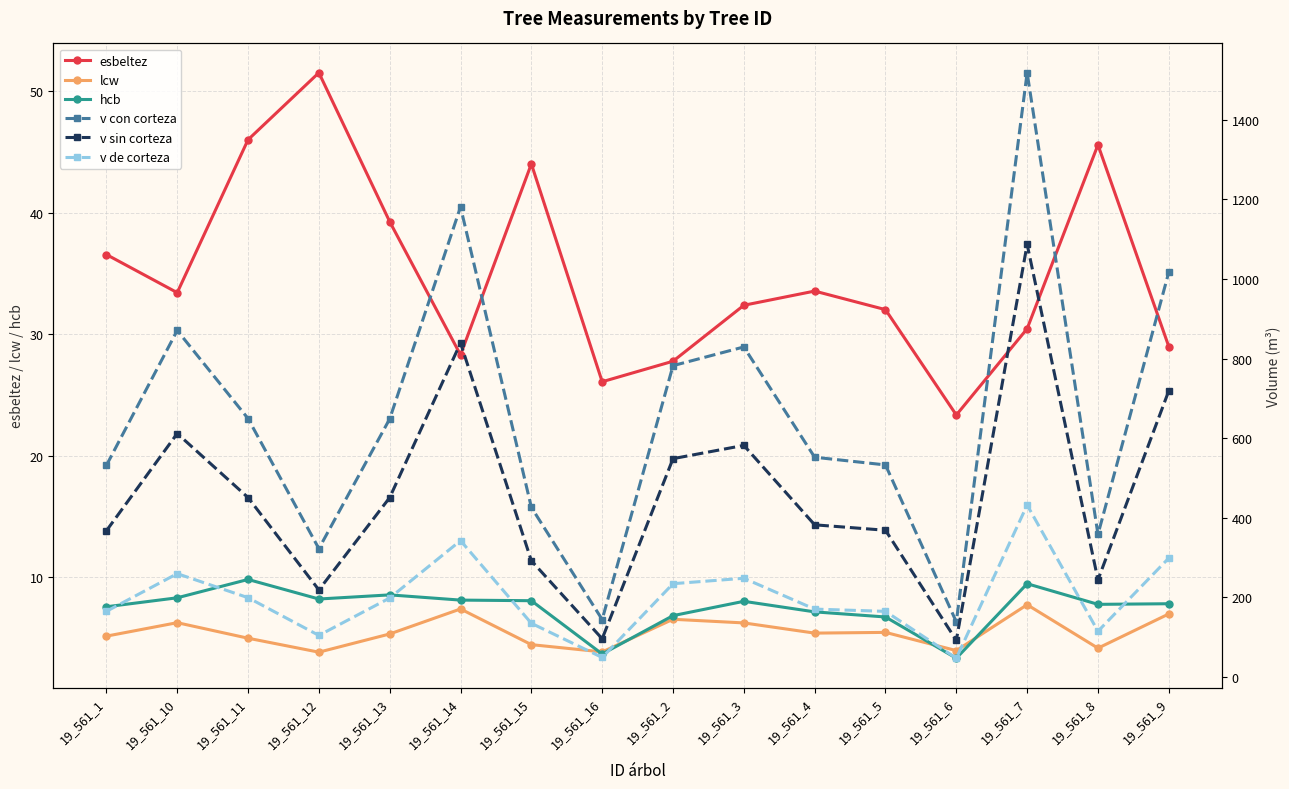

What is the sum of the esbeltez values at 19_561_13 and 19_561_6?

62.6